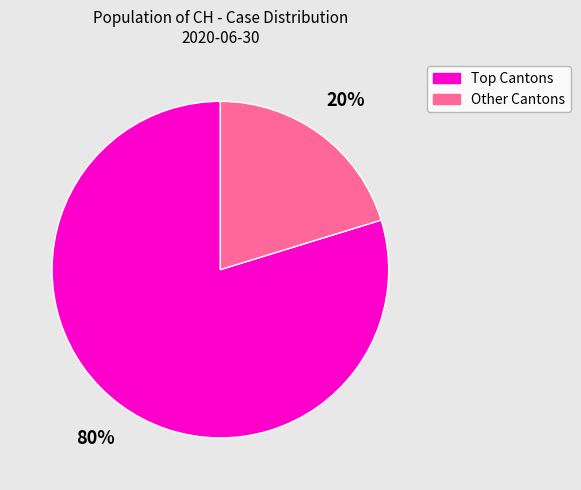

Which category has the biggest portion of the pie?

Top Cantons